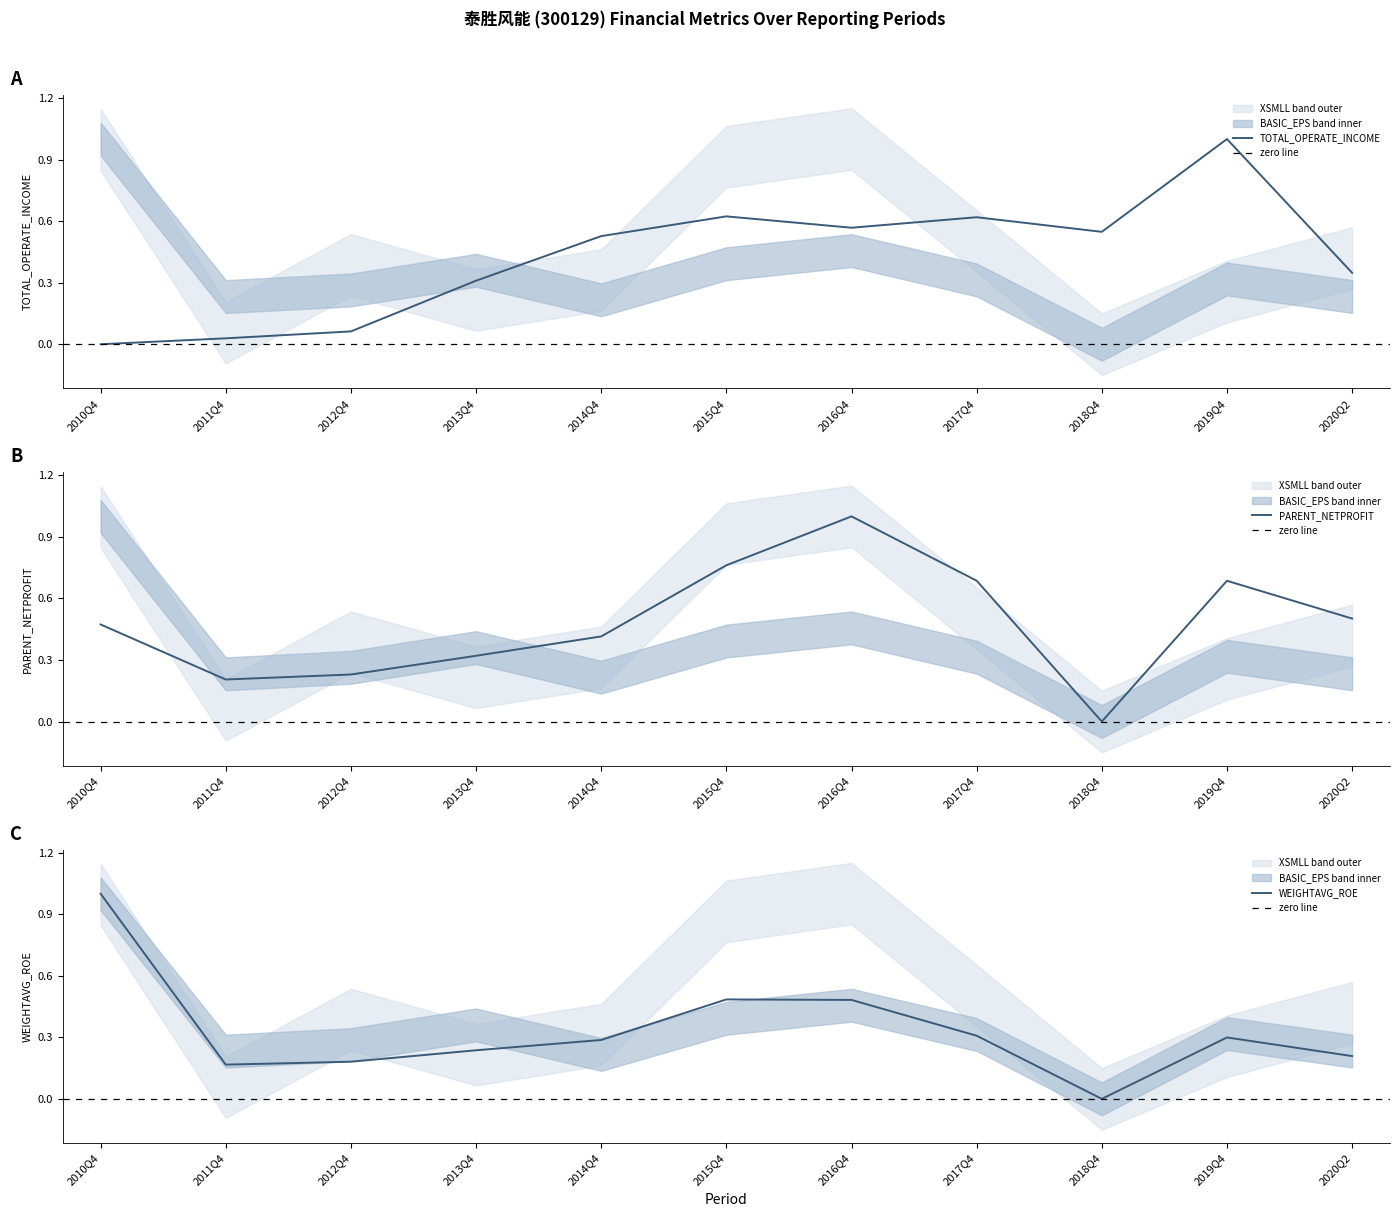

How many values in the TOTAL_OPERATE_INCOME series exceed 0?

10